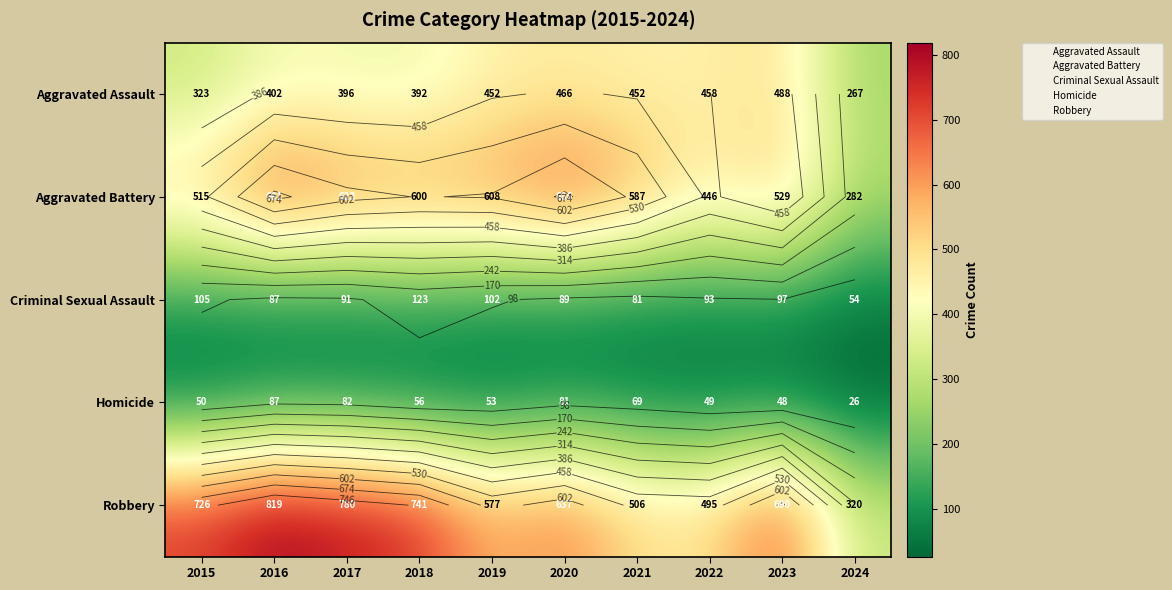

At which label is Robbery closest to 569?

2019